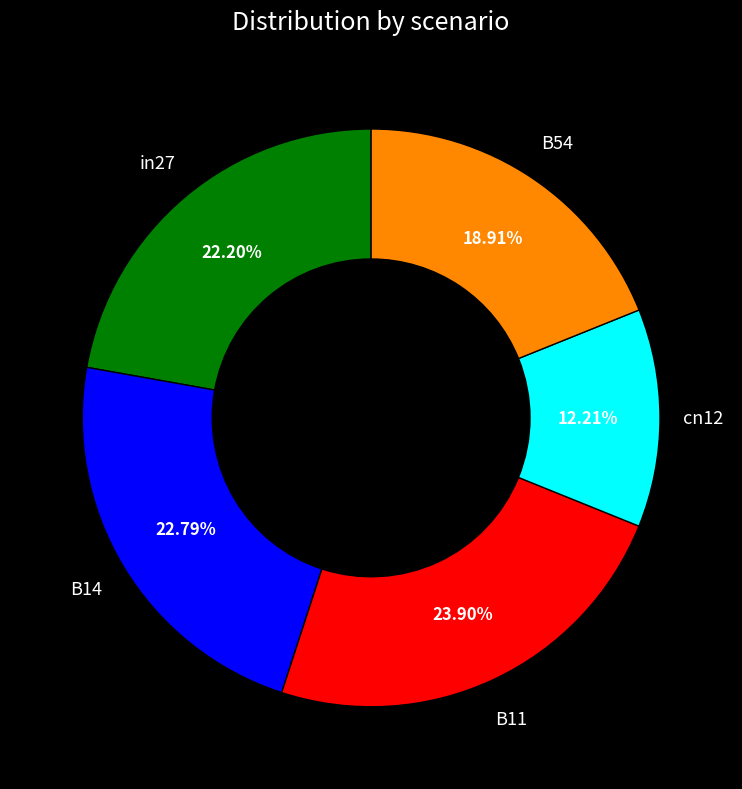

To the nearest percent, what is the average slice percentage?

20%